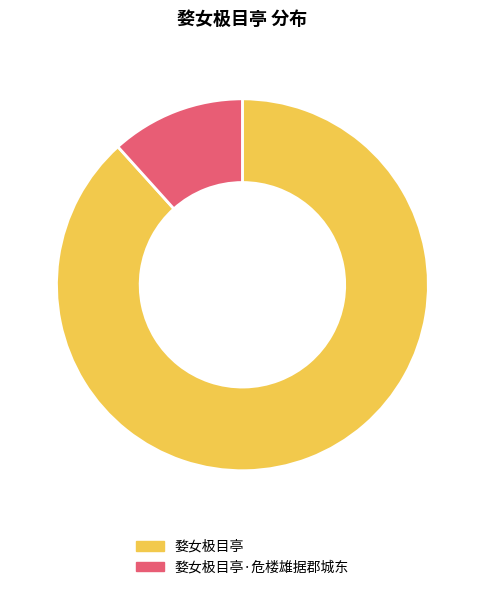

Does 婺女极目亭 represent more than half of the total?

Yes